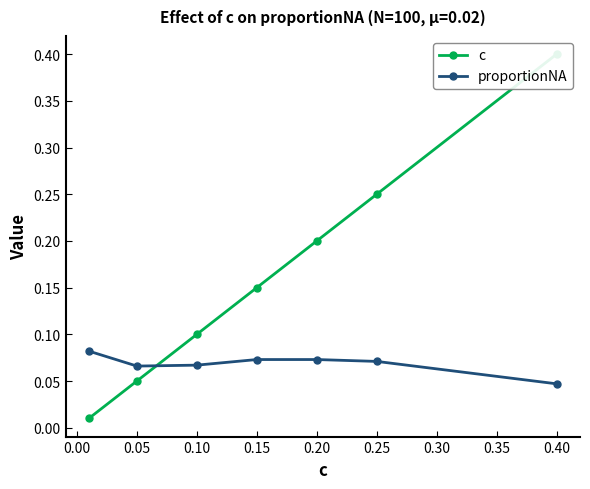

True or false: proportionNA has a value of 0.0 at 0.20.

False